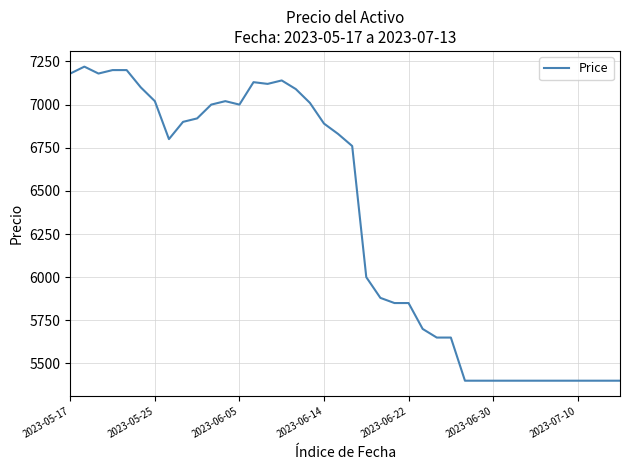

What is the smallest value displayed?

5400